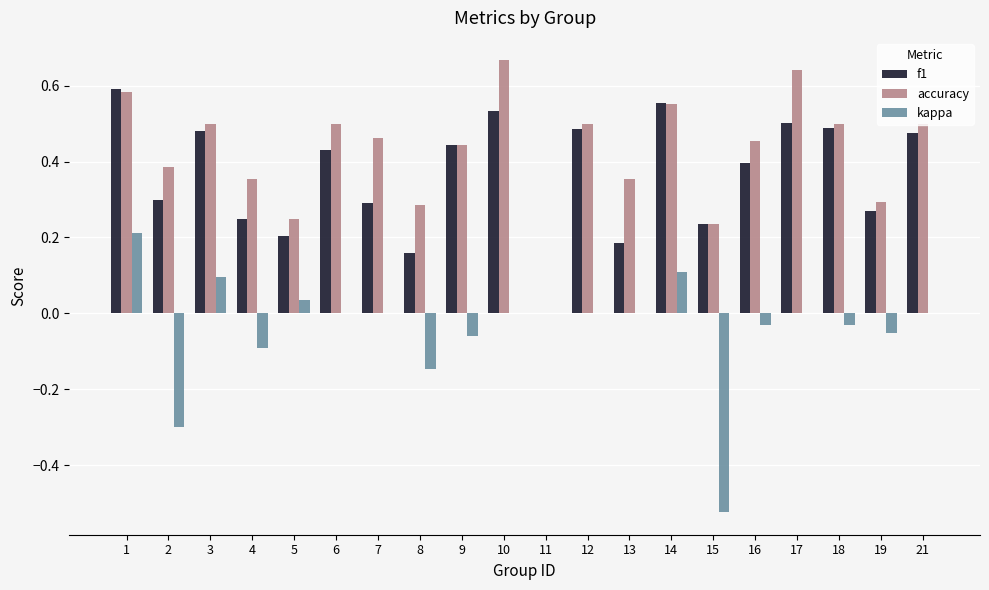

True or false: accuracy has a value of 0.5 at 7.

True